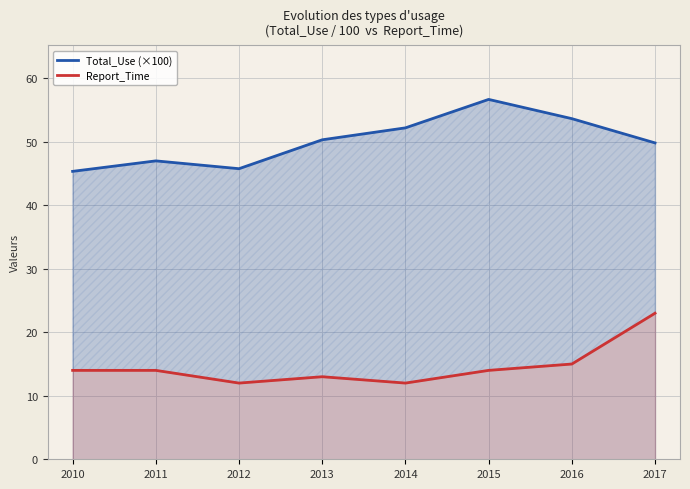

True or false: Report_Time and Total_Use (×100) cross at least once.

False